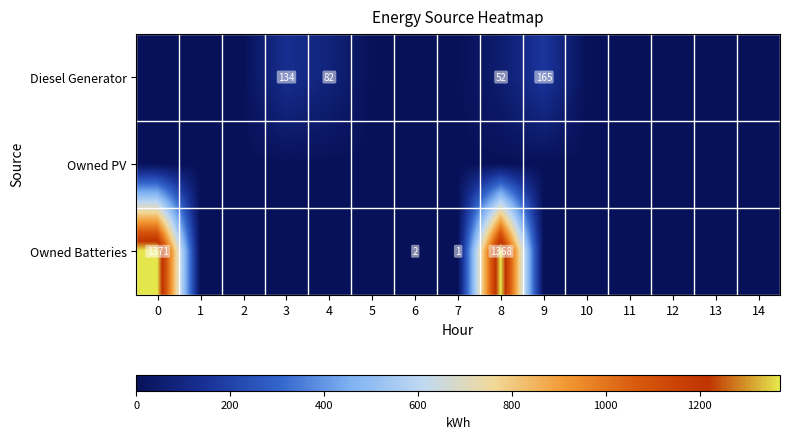

True or false: Owned Batteries has a value of 2 at 7.

False